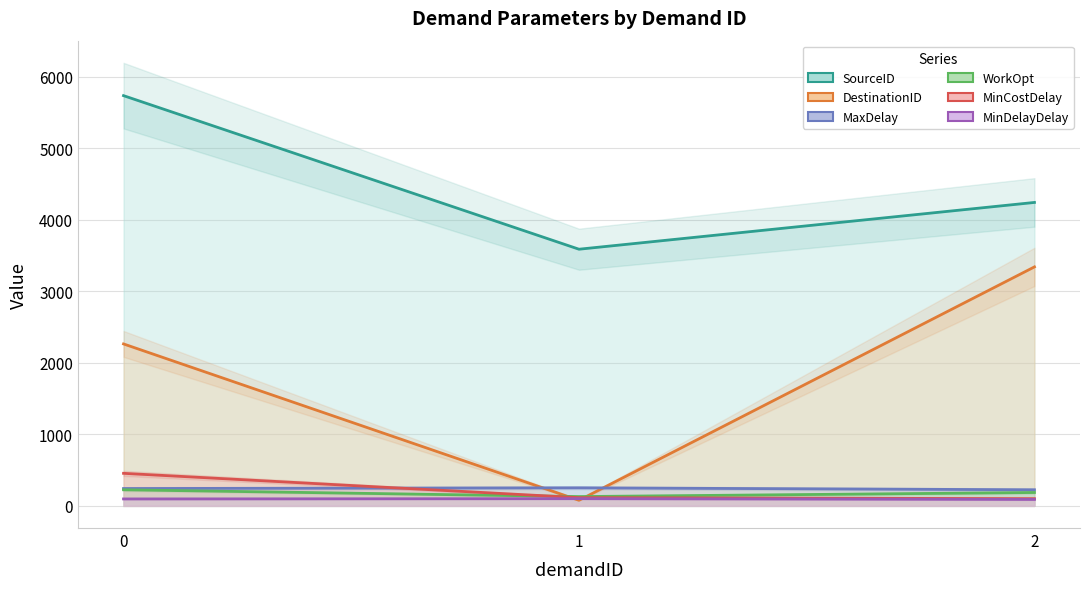

Count the SourceID values in the range 3588 to 5735.

3